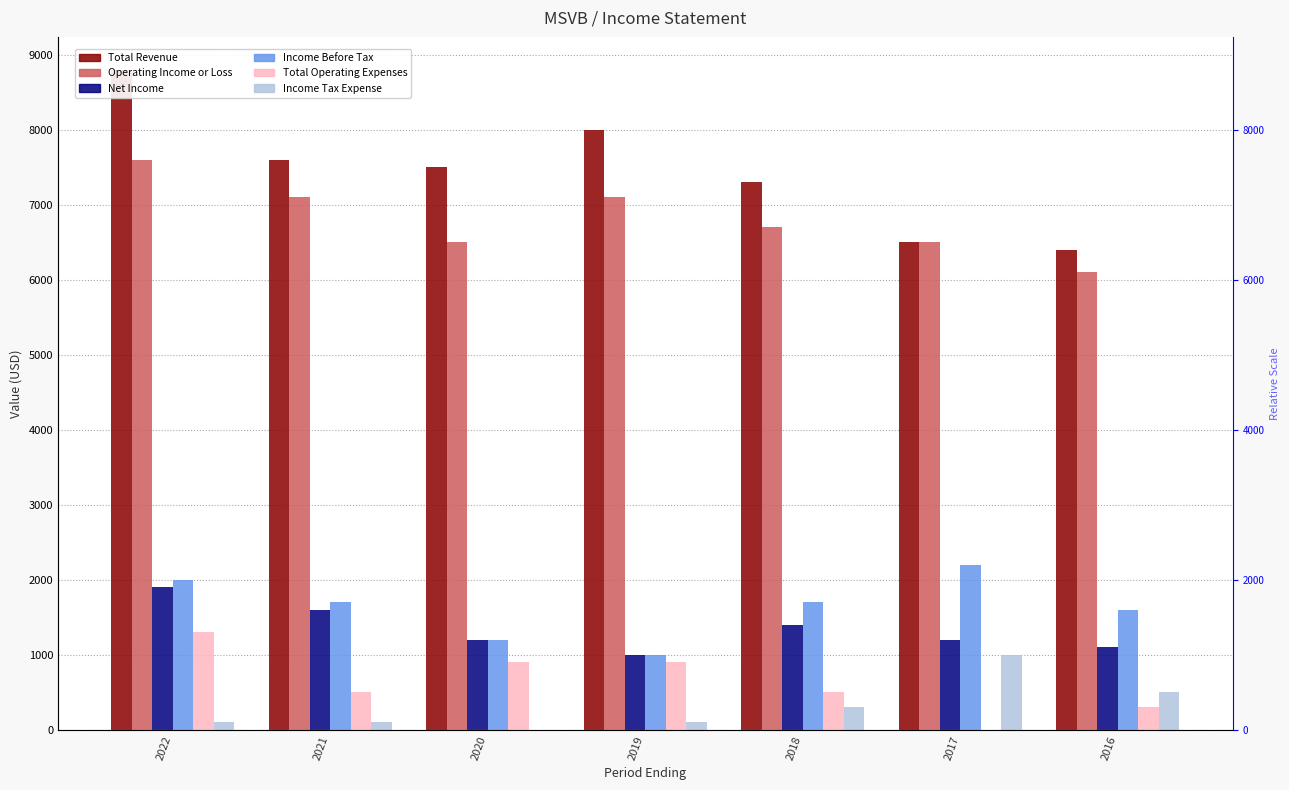

At how many categories does at least one series exceed 2932?

7